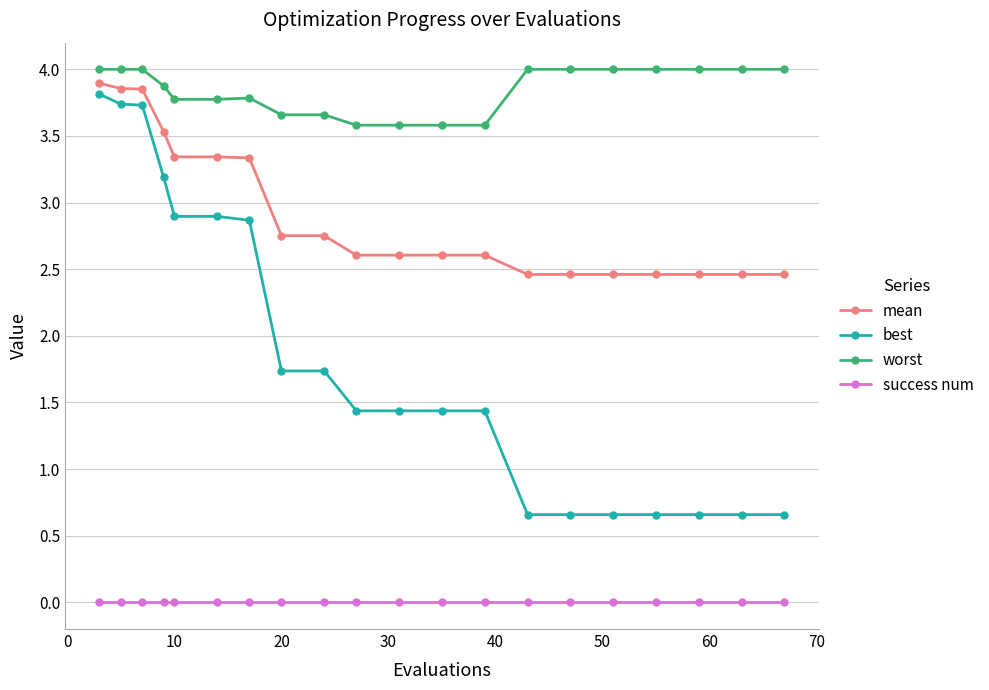

What is the maximum value shown in the chart?

4.0